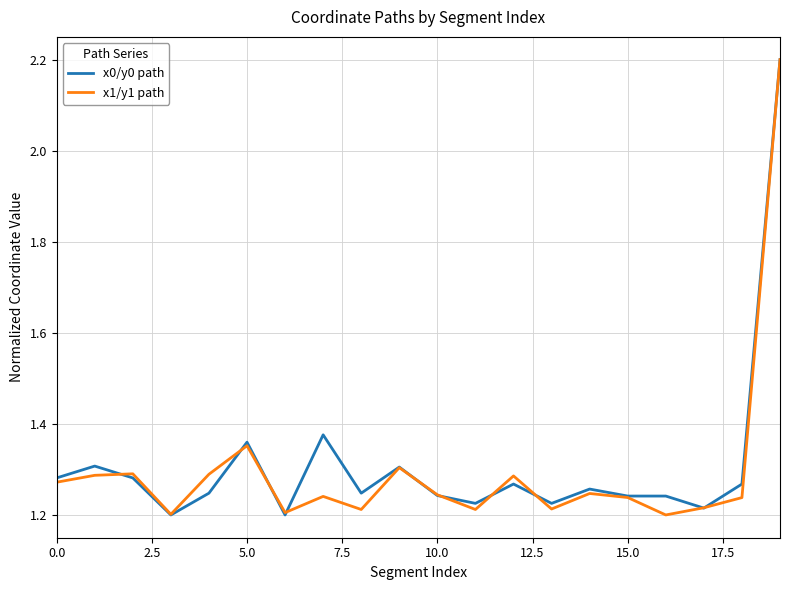

At how many categories does at least one series exceed 1?

20